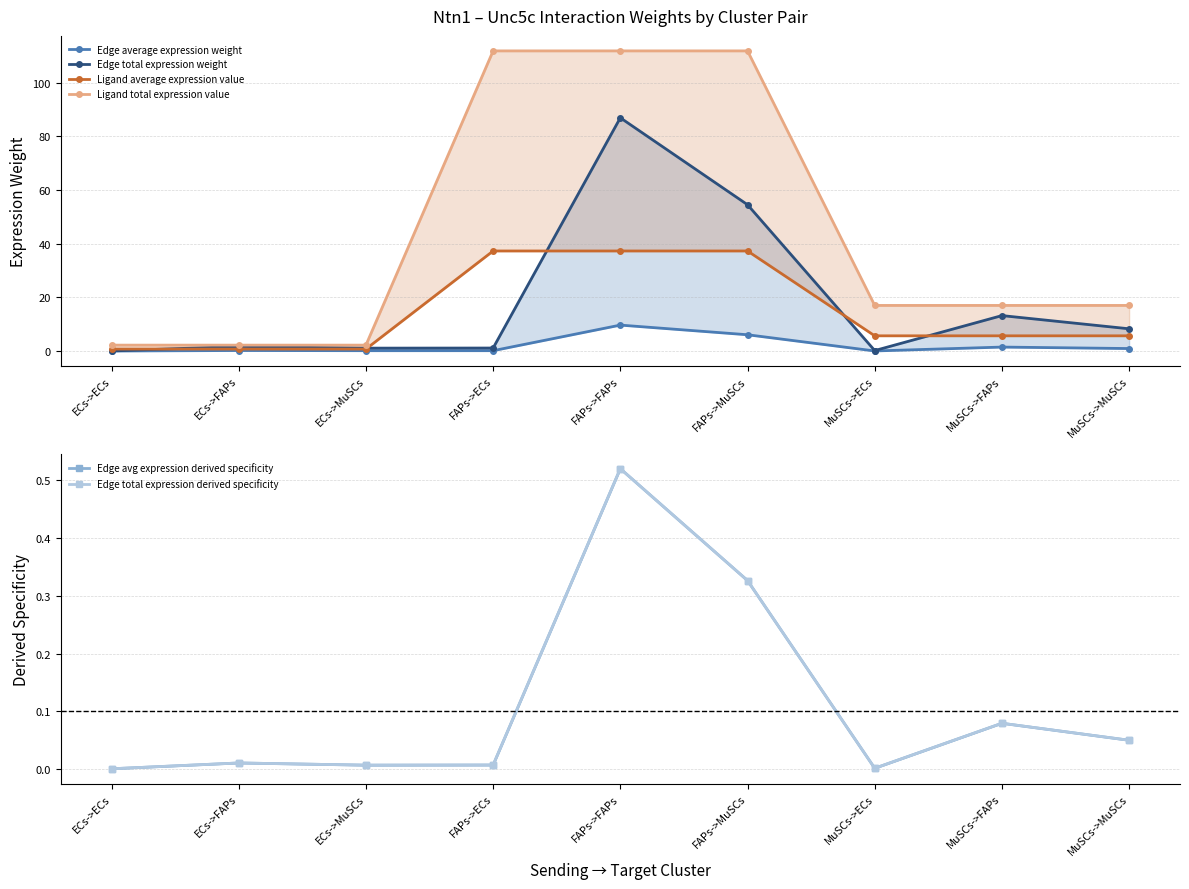

True or false: Edge total expression derived specificity and Edge average expression weight cross at least once.

False